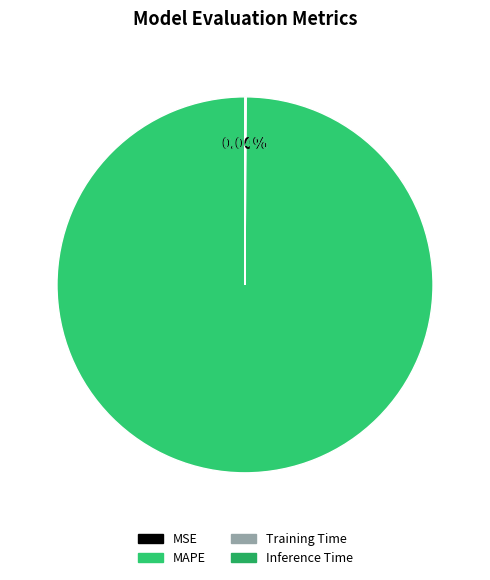

How many segments does this pie chart have?

4